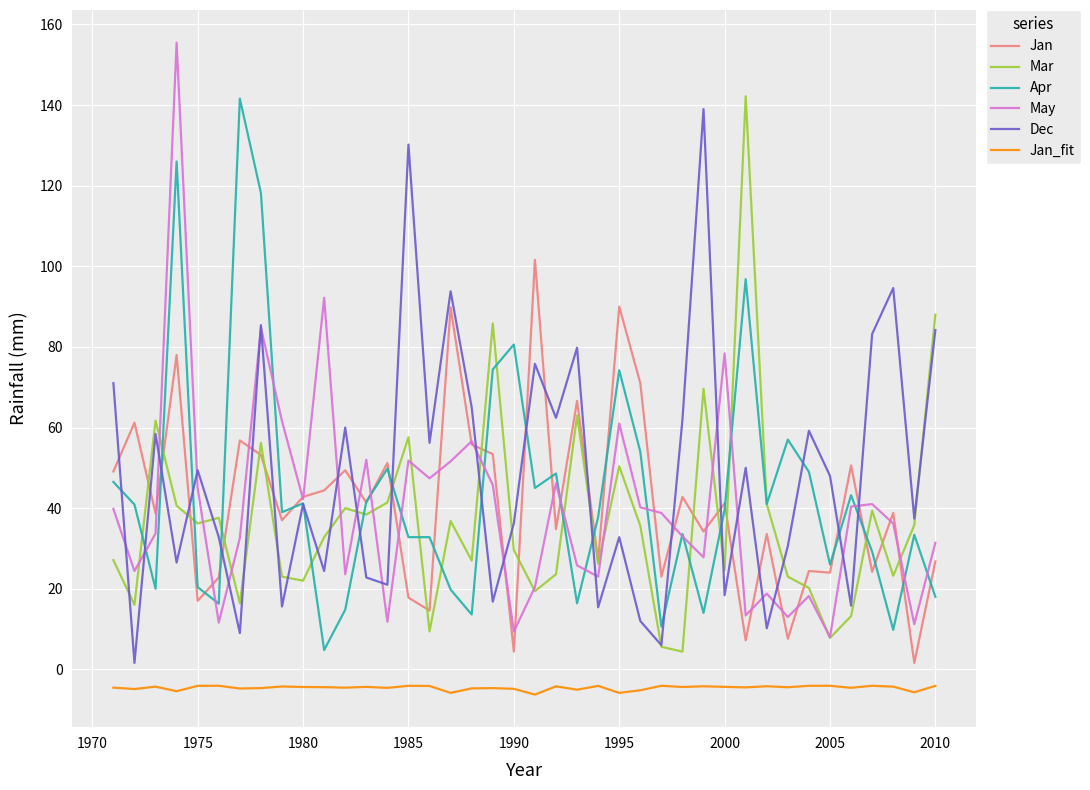

True or false: Dec and Jan_fit cross at least once.

False